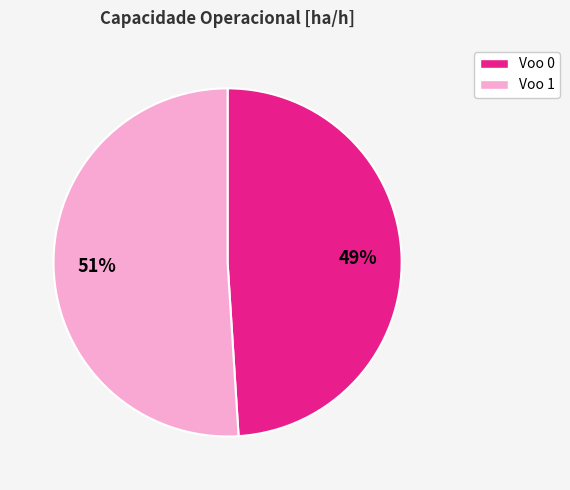

Rank the categories by value from lowest to highest.

Voo 0, Voo 1